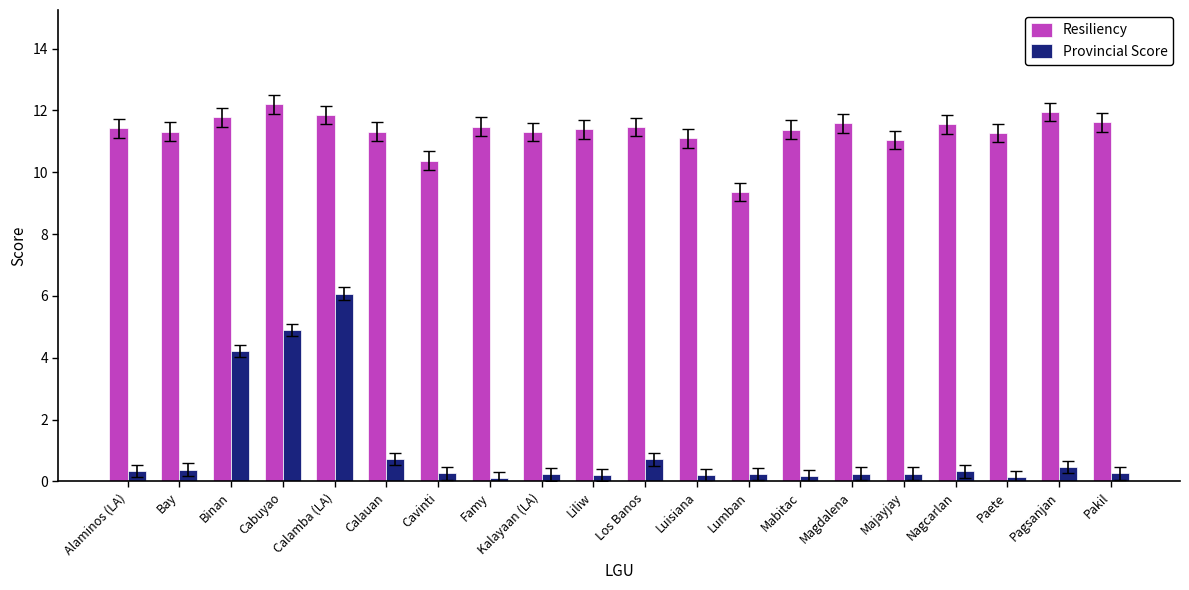

Is it true that Resiliency equals 17.6 at Cavinti?

False